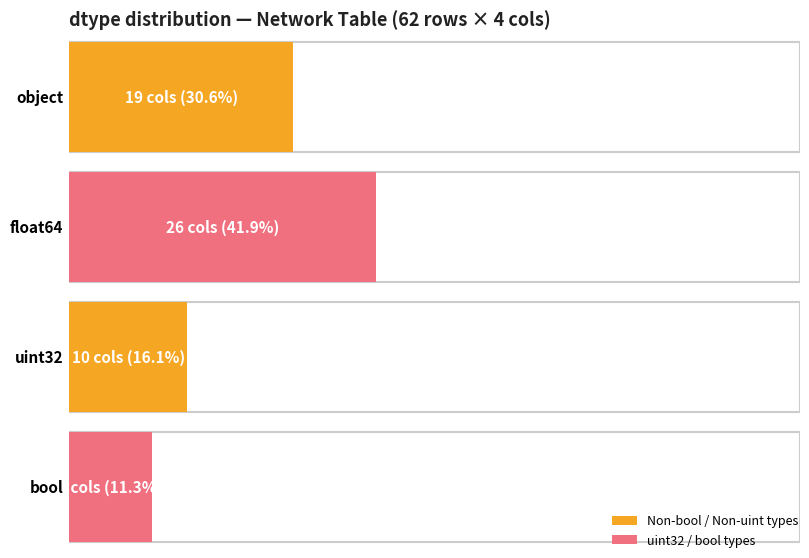

Where does the data first go above 19?

float64